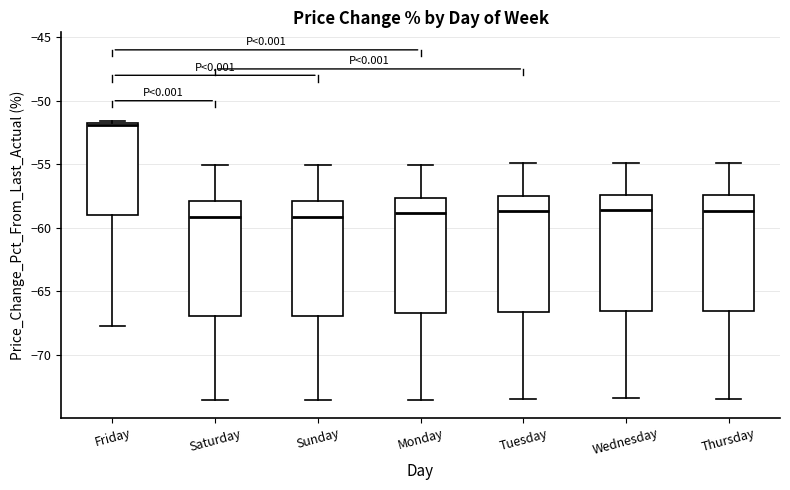

Which box's median line is the highest?

Friday